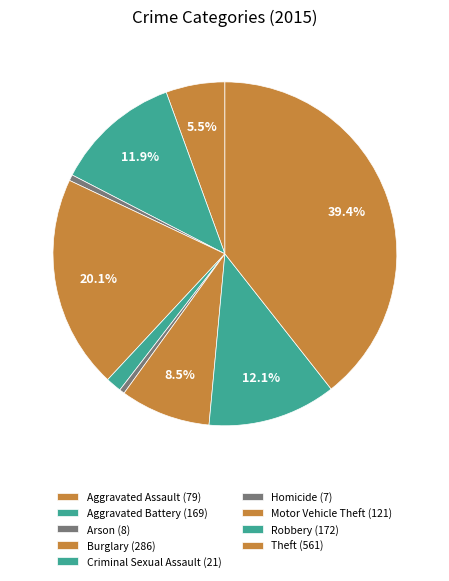

Which slice is the smallest?

Homicide